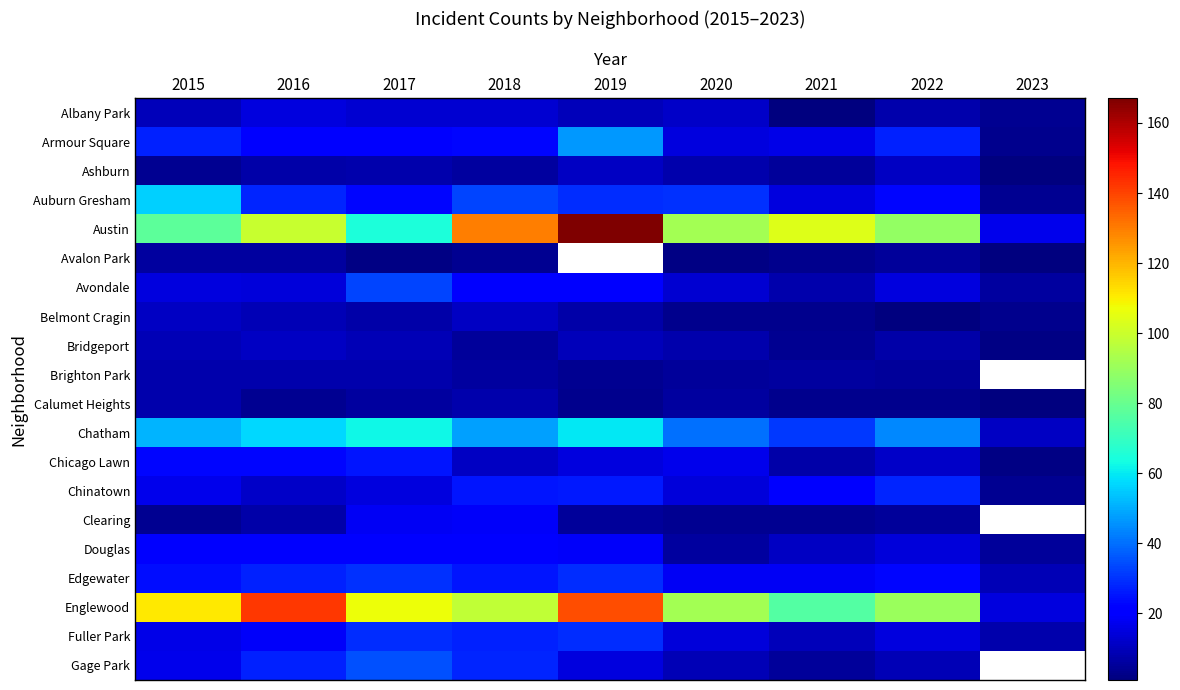

What is the sum of all Douglas values?

138.0